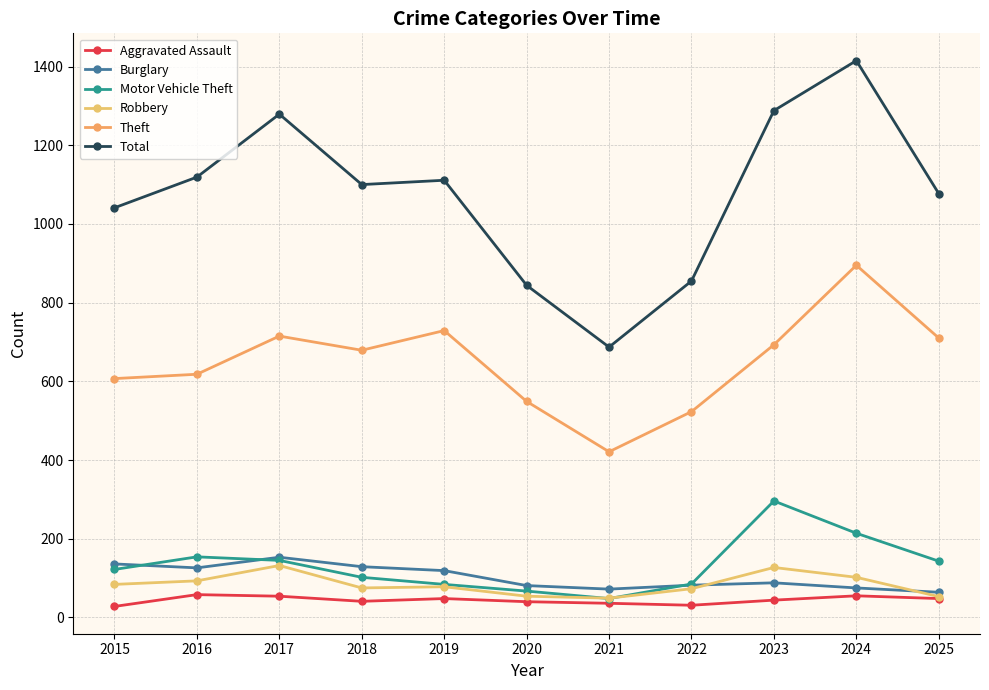

How many data points does each series have?

11